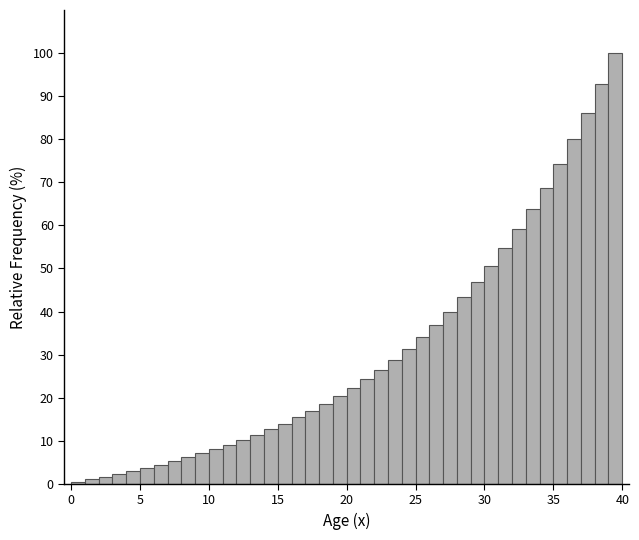

Around what value on the x-axis is the tallest bar? Give the approximate position of its centre, as read against the axis.

39.5